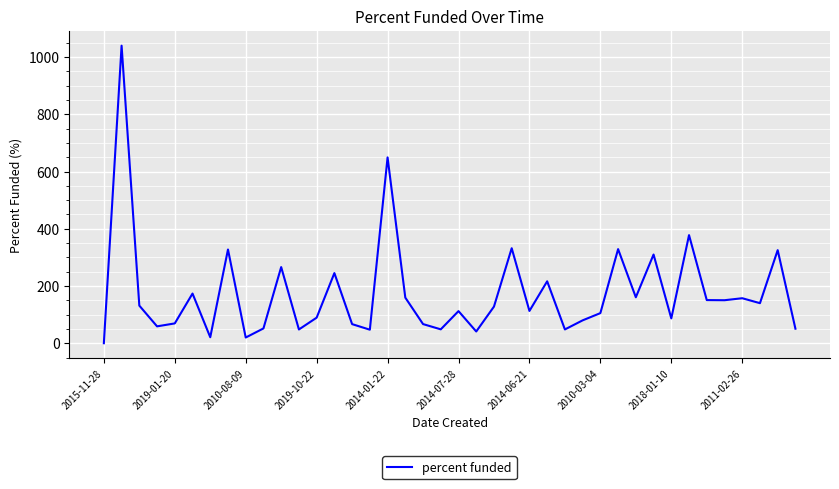

How many categories are shown in the chart?

40